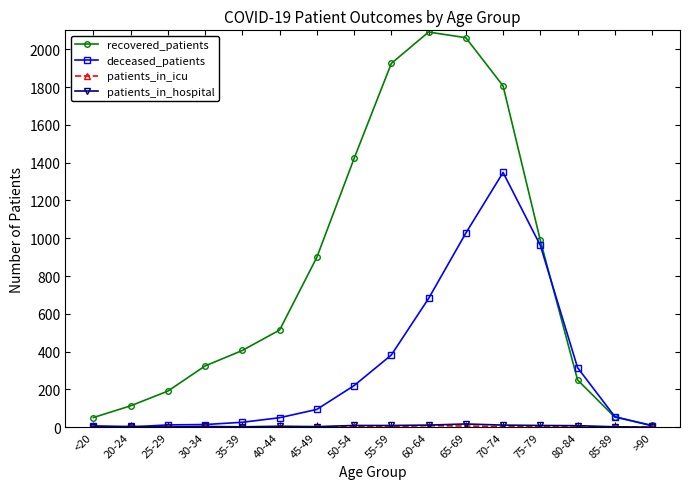

Is it true that recovered_patients equals 1925 at 55-59?

True